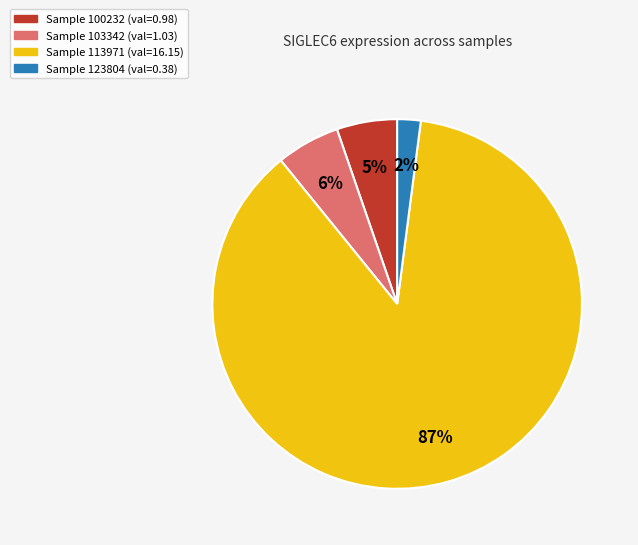

To the nearest percent, what is the difference between the largest and smallest slice percentages?

85%